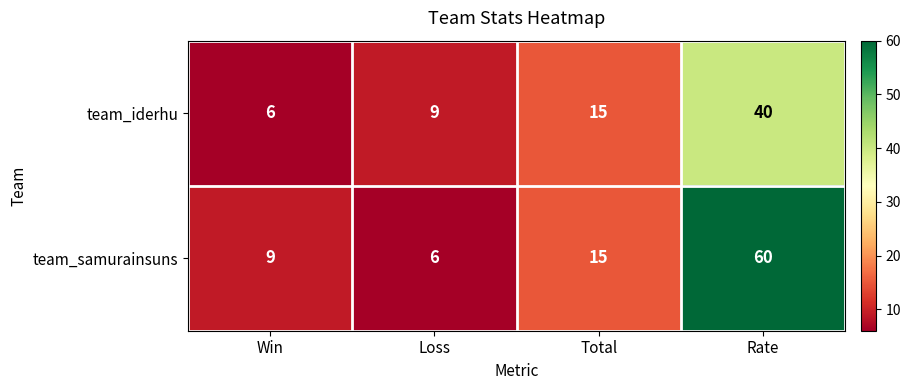

What is the difference between the maximum and minimum values in the team_iderhu series?

34